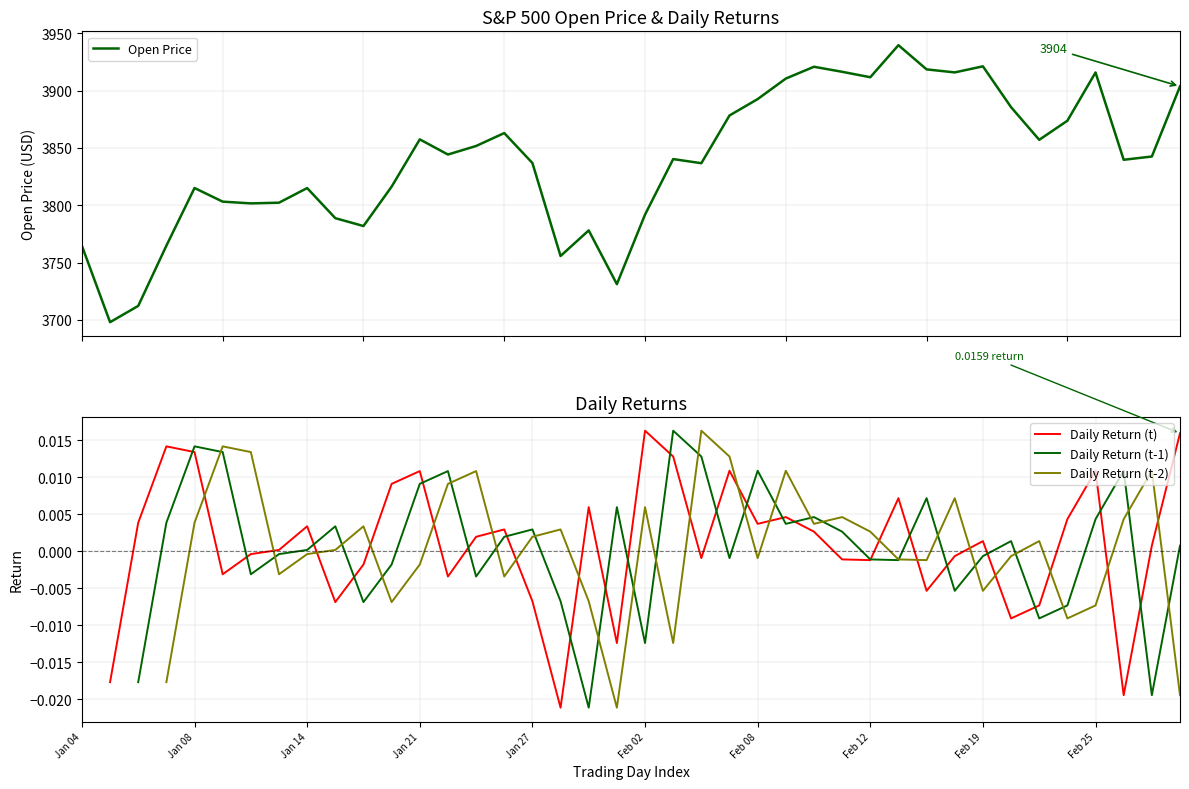

What is the maximum value for Open Price?

3939.6